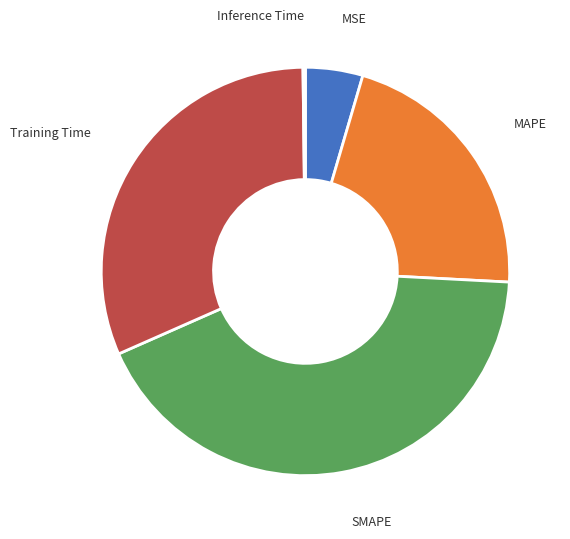

Is there any slice that represents more than half of the pie?

No